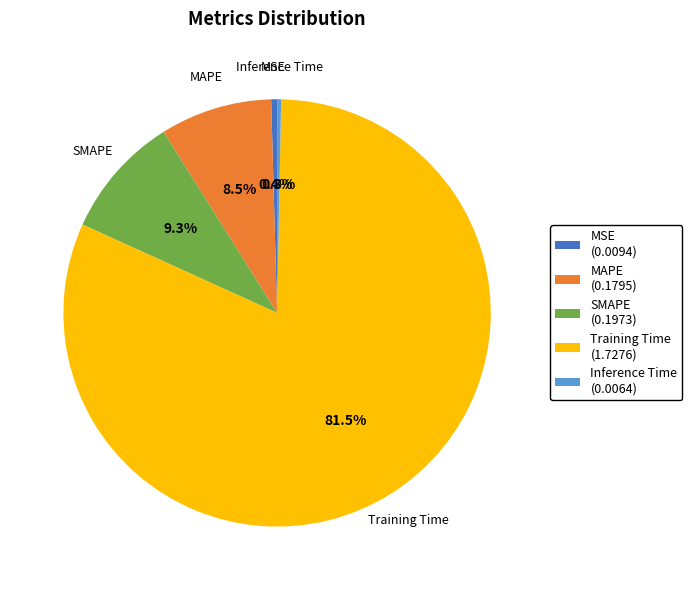

Does Inference Time account for over 50% of the chart?

No